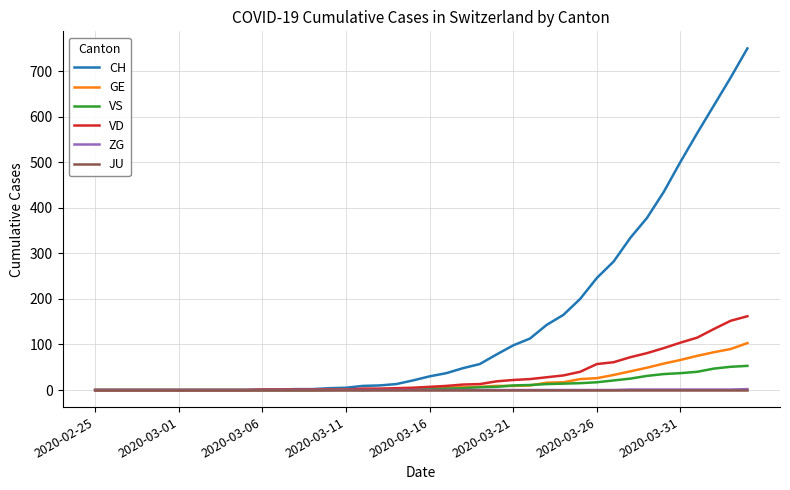

What is the highest value of the VD series?

162